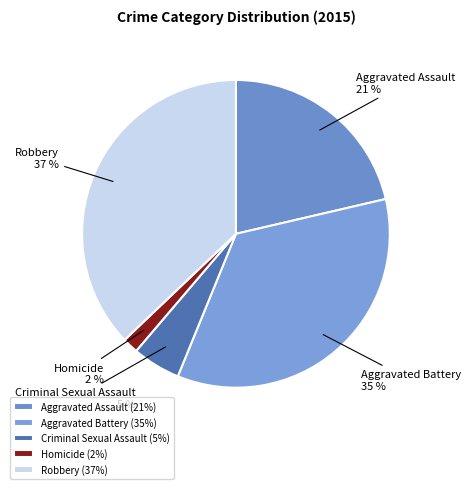

Is there a majority slice in this chart?

No